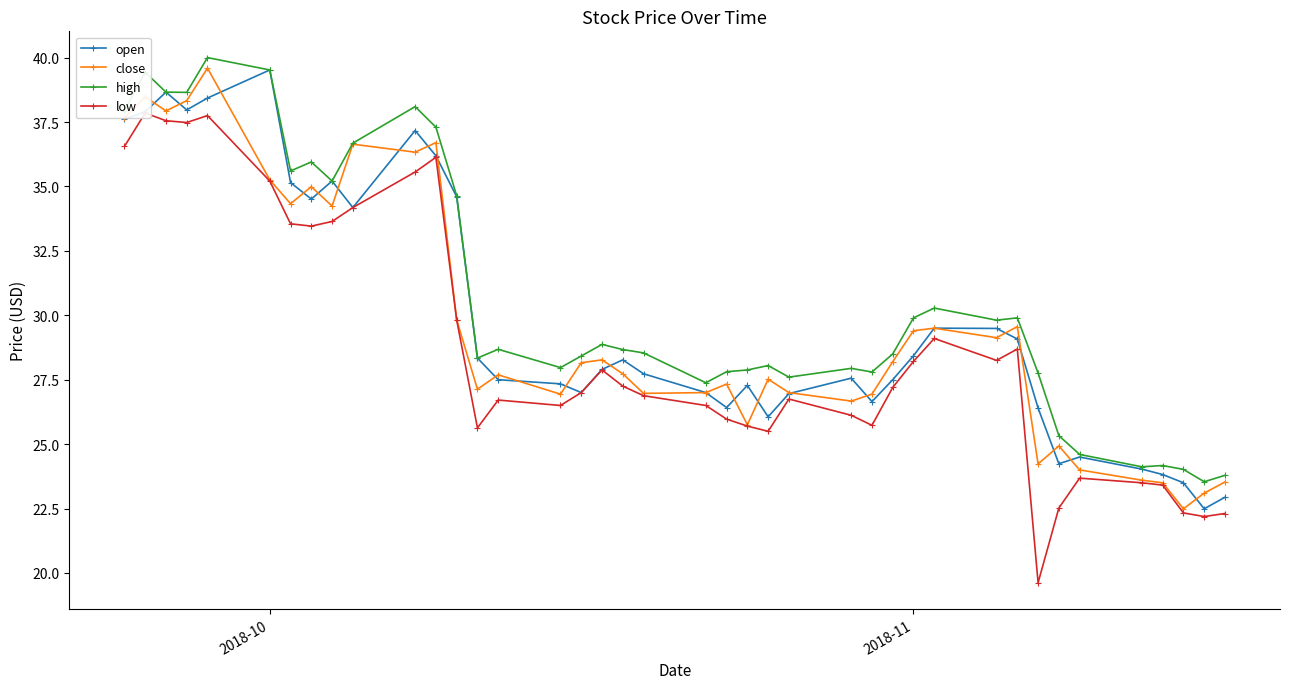

What is the minimum value for open?

22.5